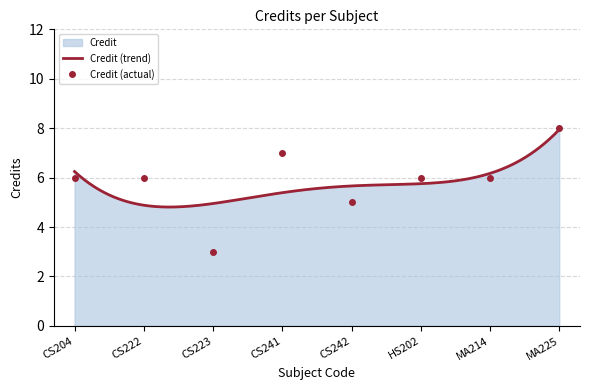

Where does the data first go above 6?

CS241